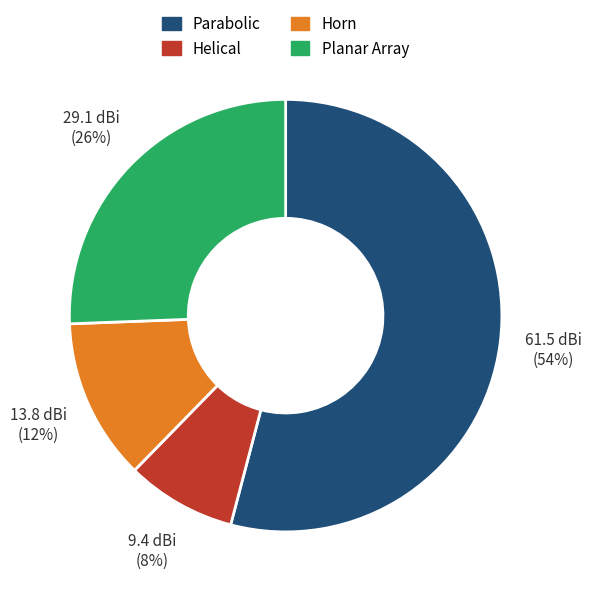

To the nearest percent, what portion does Helical represent?

8%